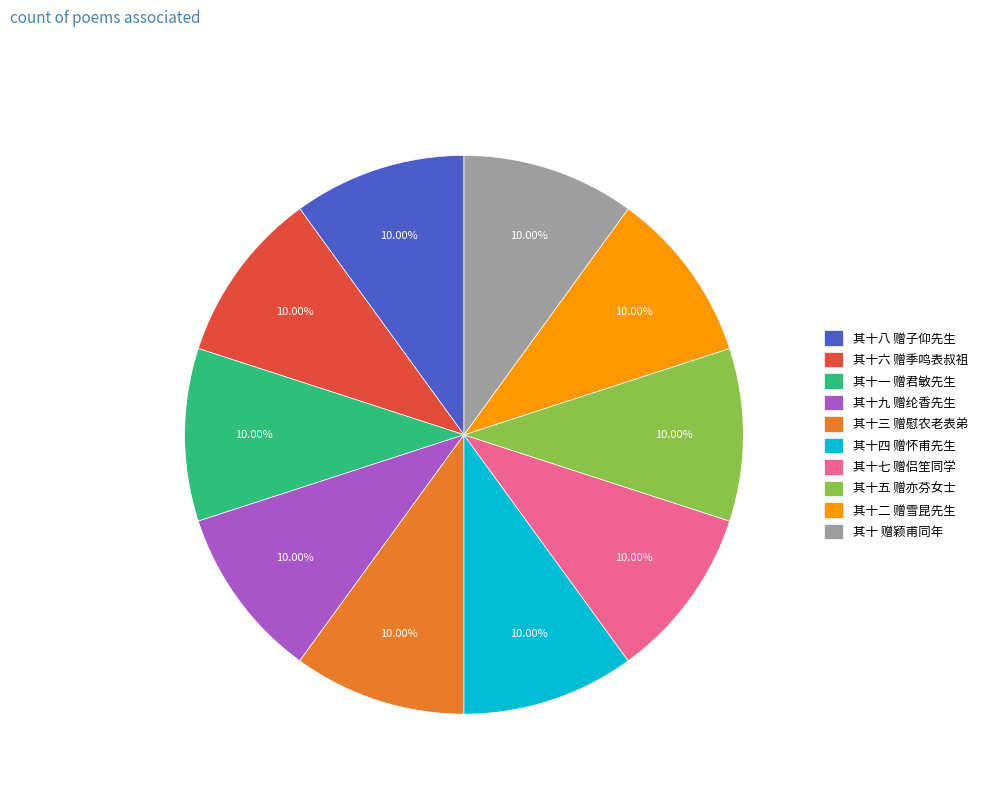

Do 其十三 赠慰农老表弟 and 其十 赠颖甫同年 together represent more than half of the pie?

No